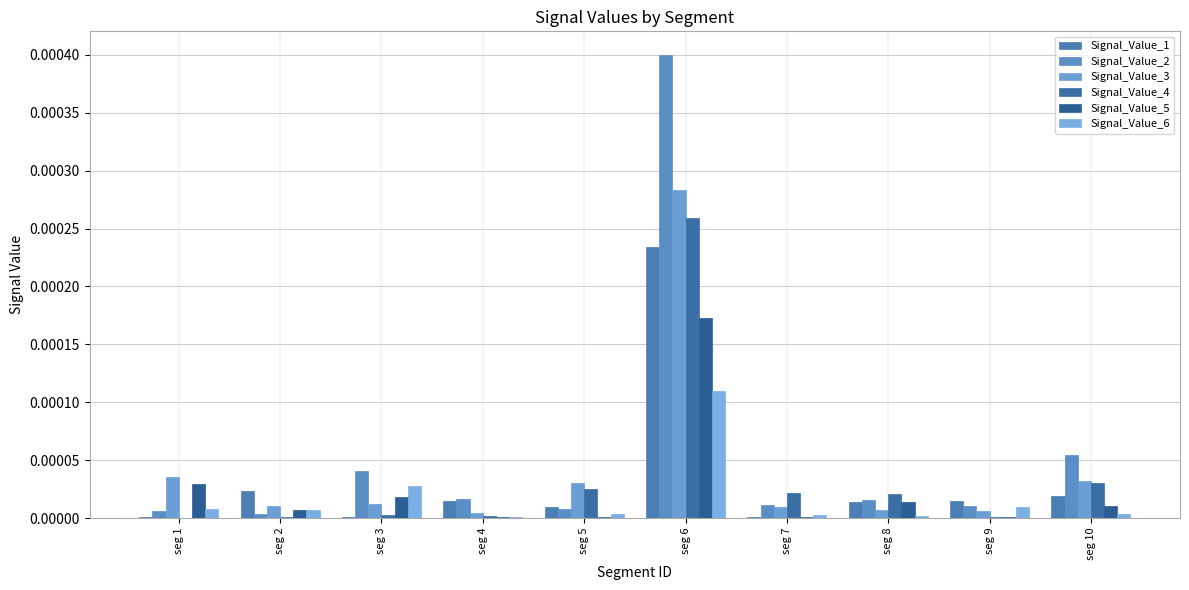

The Signal_Value_5 series shows 0.0 at seg 8. True or false?

True